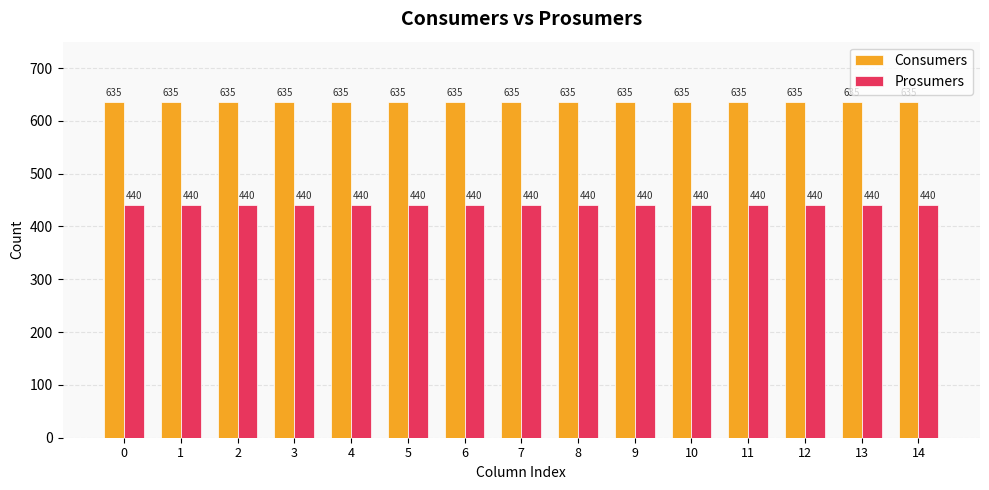

At how many categories does at least one series exceed 441?

15